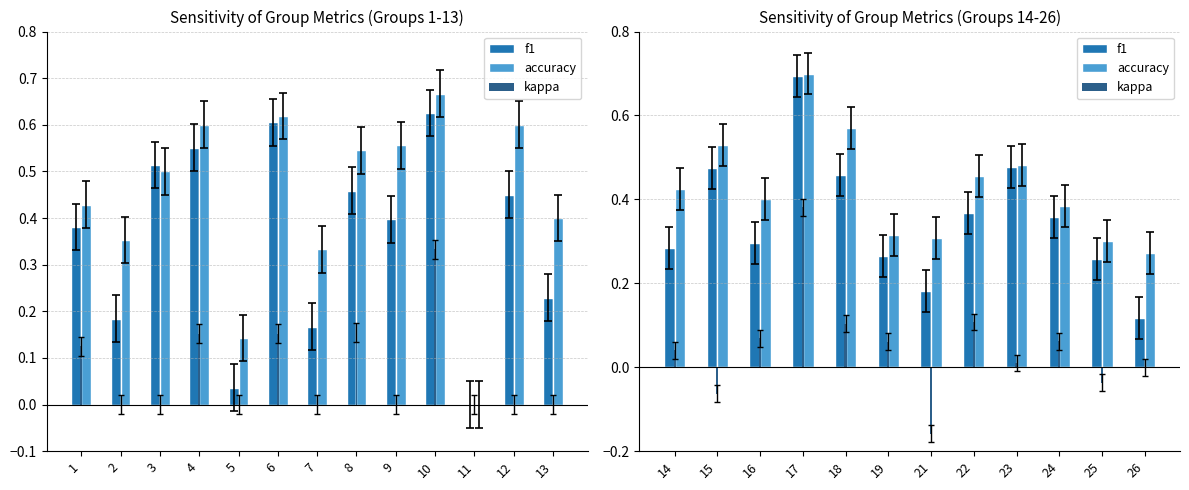

How many data points does each series have?

12